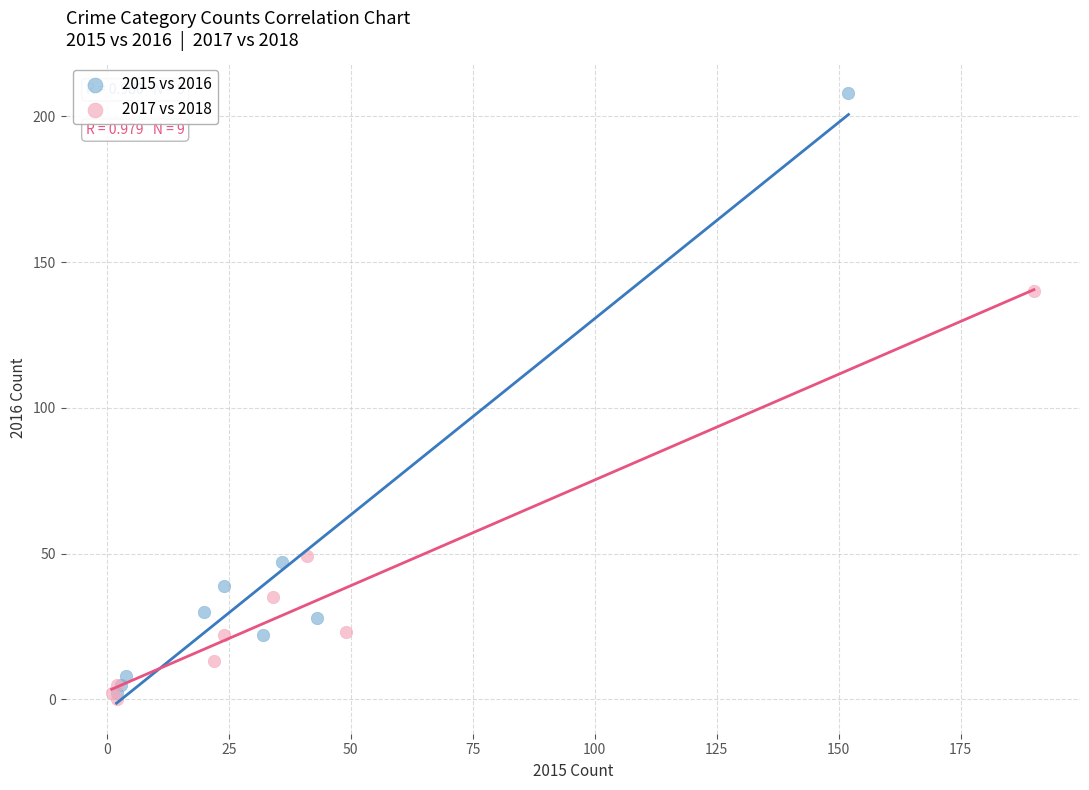

What are all the series names shown in the legend?

2015 vs 2016, 2017 vs 2018